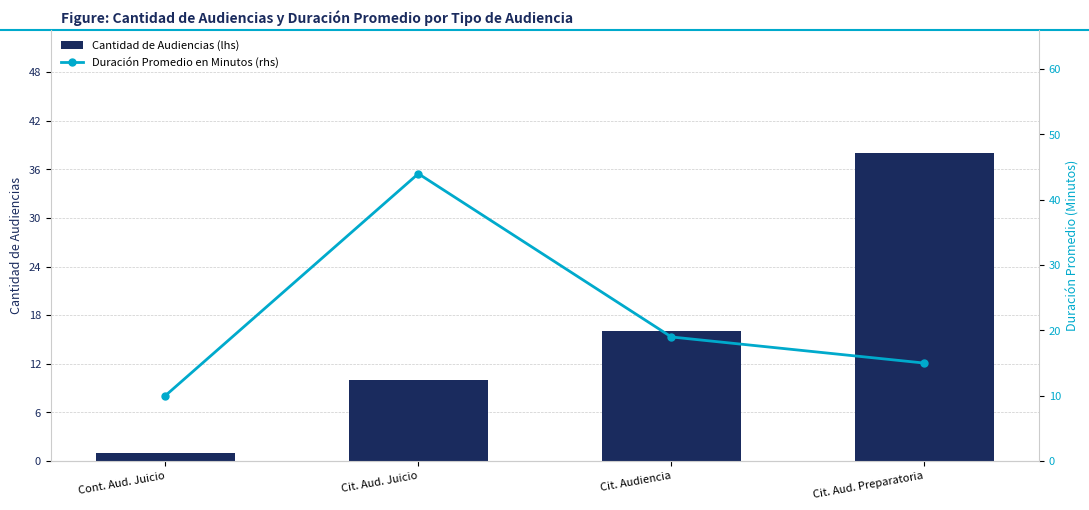

What is the label of the 3rd bar from the left?

Cit. Audiencia